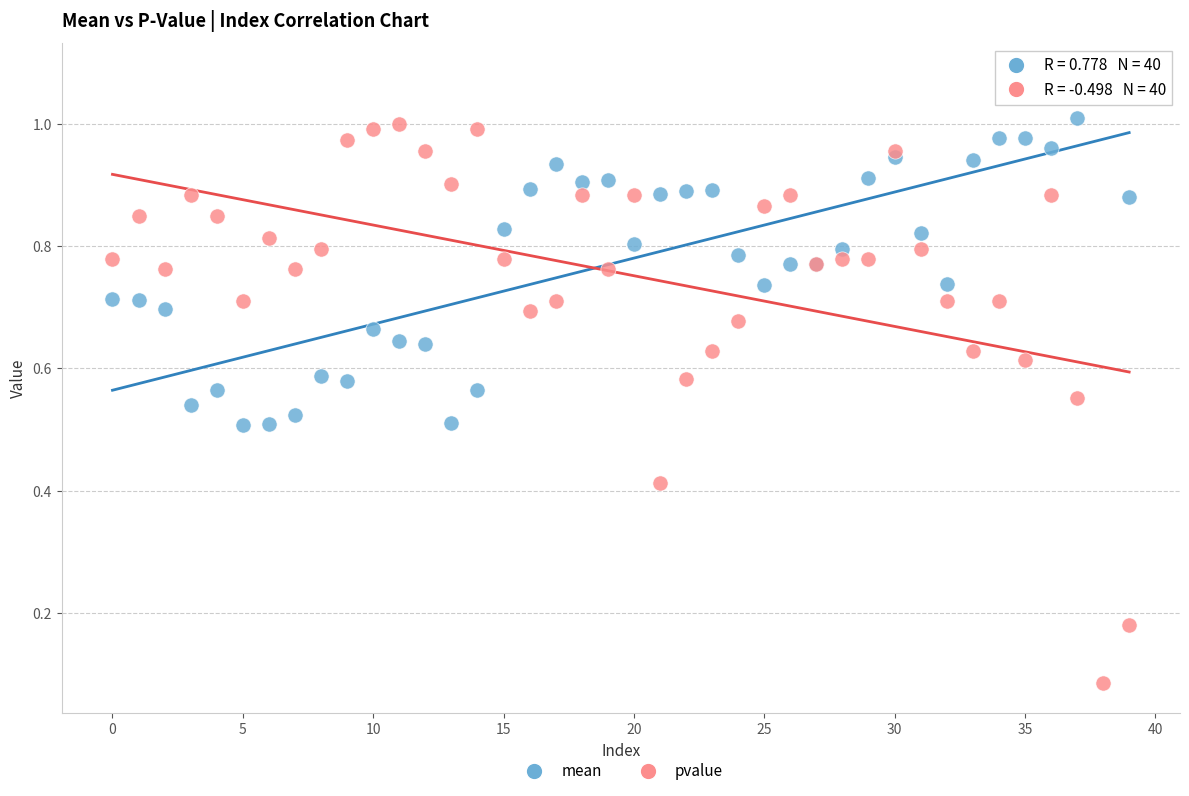

Which series reaches the maximum Y coordinate?

mean